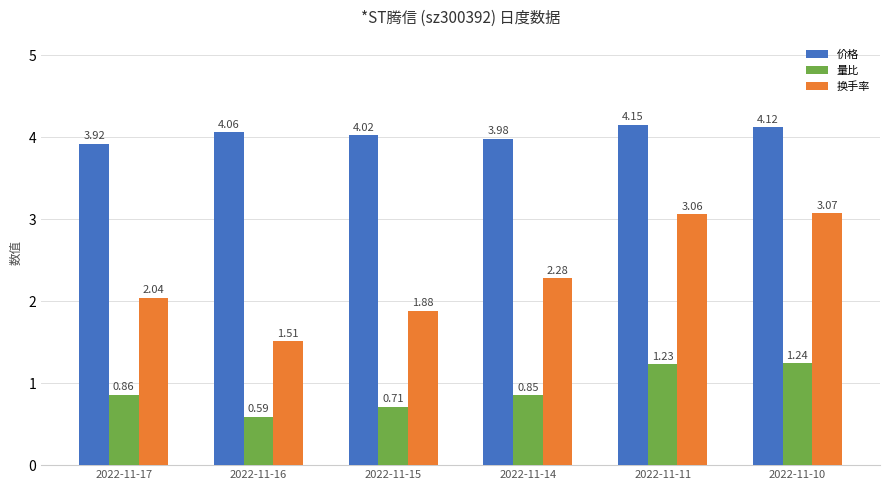

What is the sum of all 换手率 values?

13.8